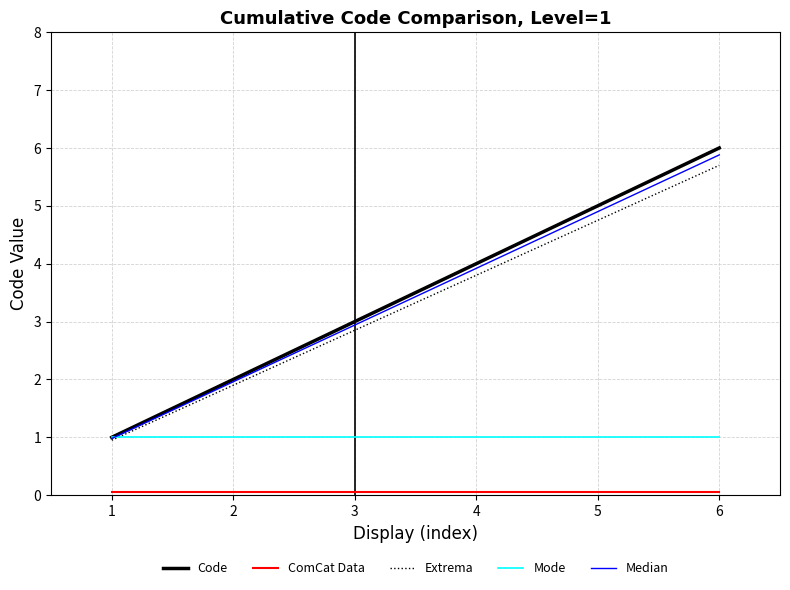

True or false: Median has a value of 2.9 at 3.

True